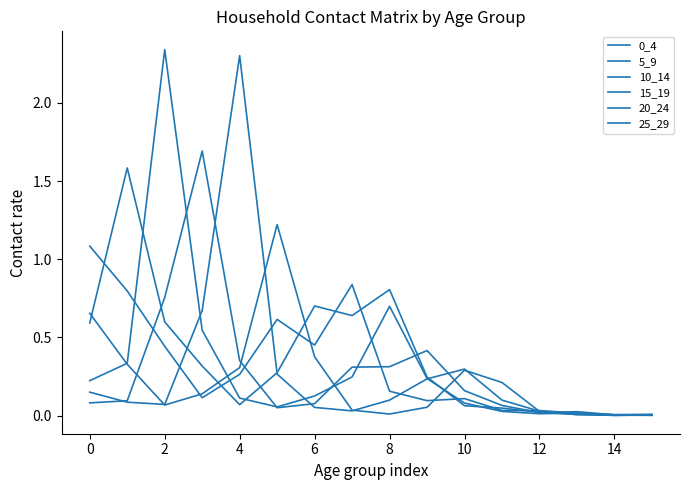

Where is the first local minimum for 0_4?

4